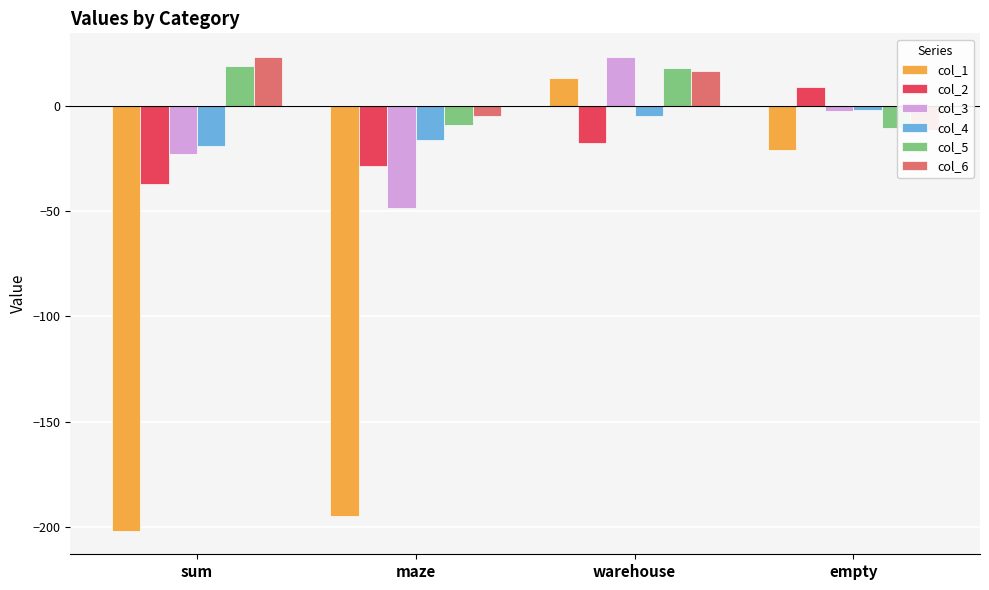

Rank the categories by col_3 value from highest to lowest.

warehouse, empty, sum, maze